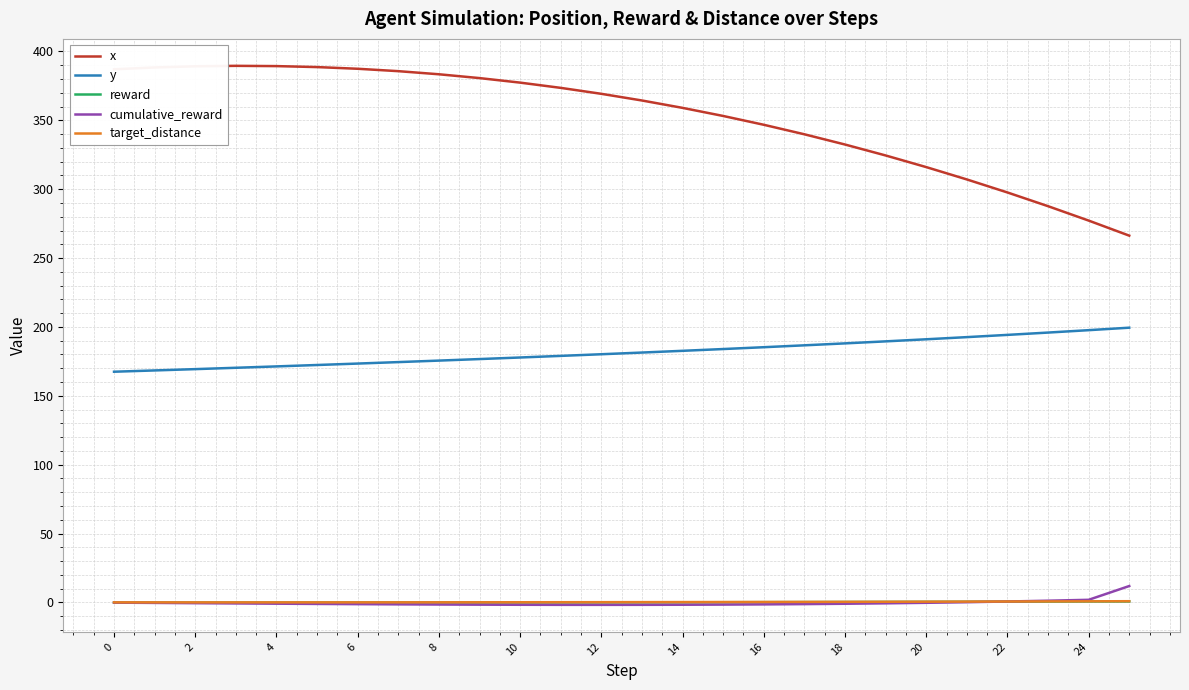

Which series has the largest total across all categories?

x